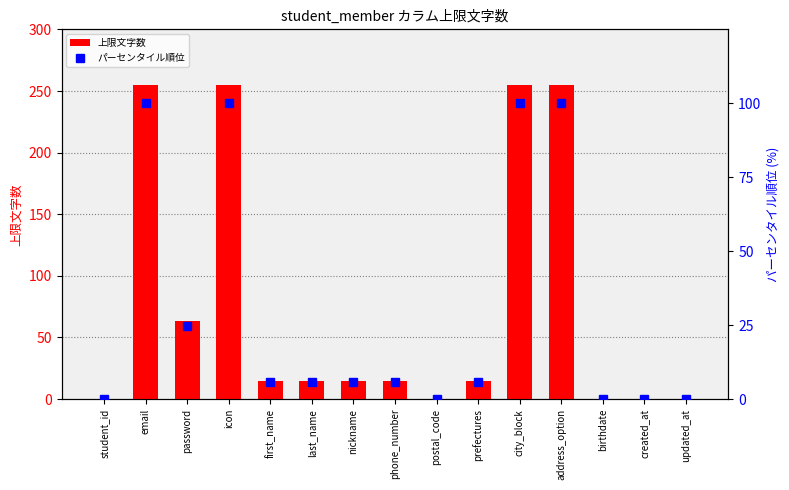

At which label does 上限文字数 reach its peak?

email